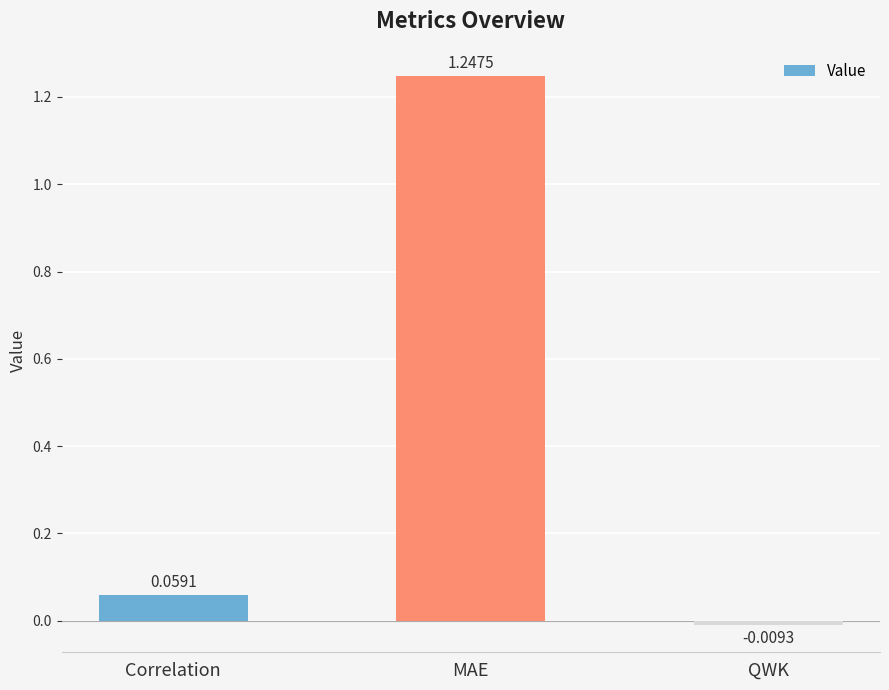

List the labels in order of value, smallest first.

QWK, Correlation, MAE